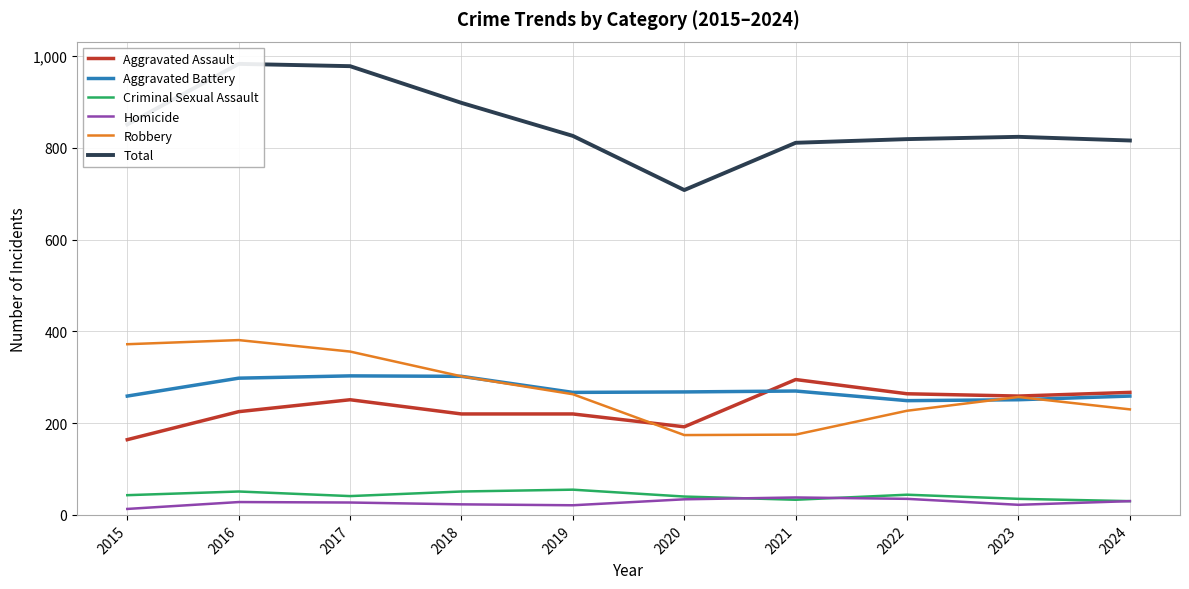

What is the difference between the Robbery values at 2016 and 2015?

9